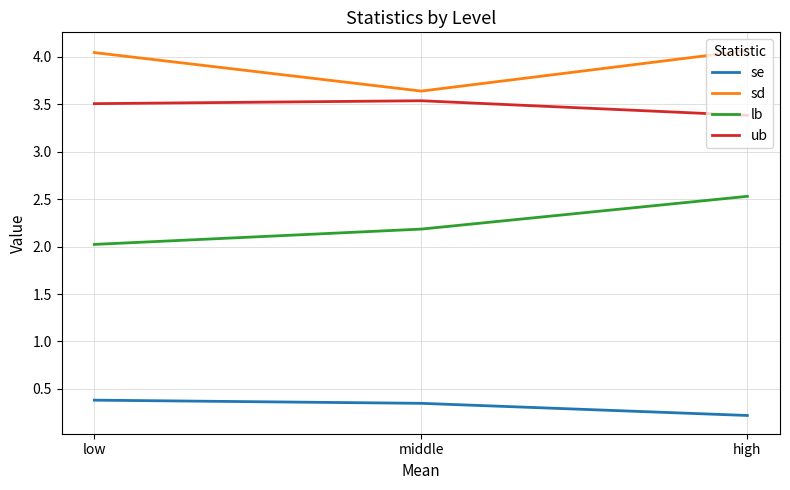

True or false: se has a value of 0.2 at middle.

False